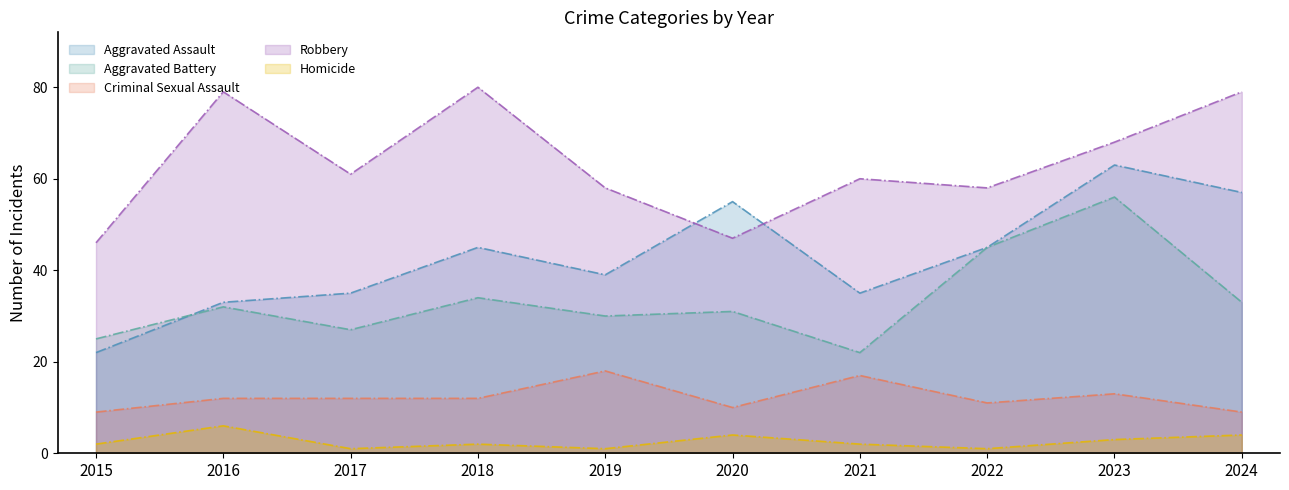

Rank the series by their average value, from lowest to highest.

Homicide, Criminal Sexual Assault, Aggravated Battery, Aggravated Assault, Robbery